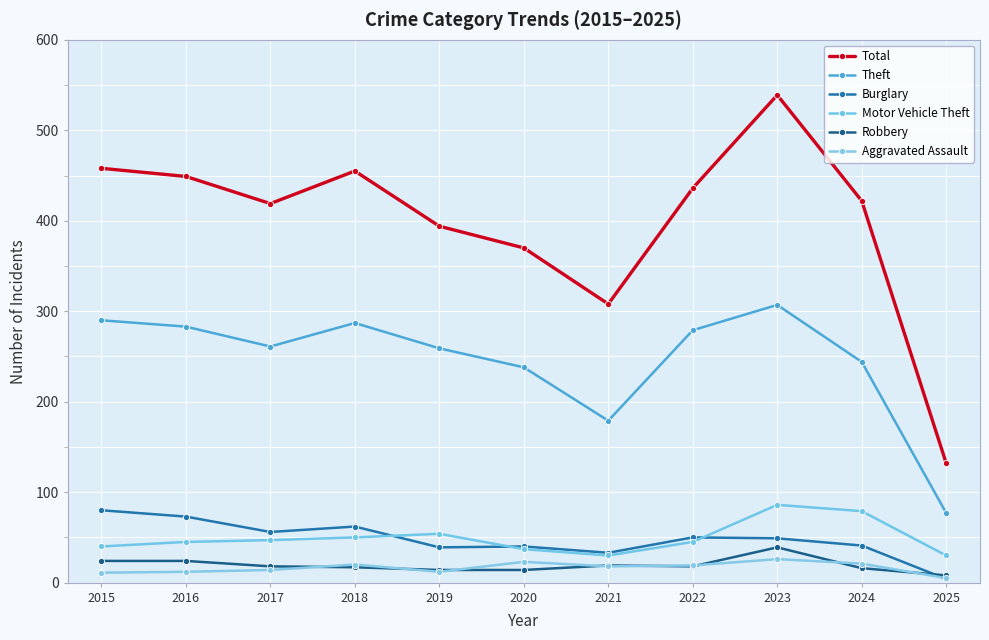

Is it true that Total equals 458 at 2015?

True